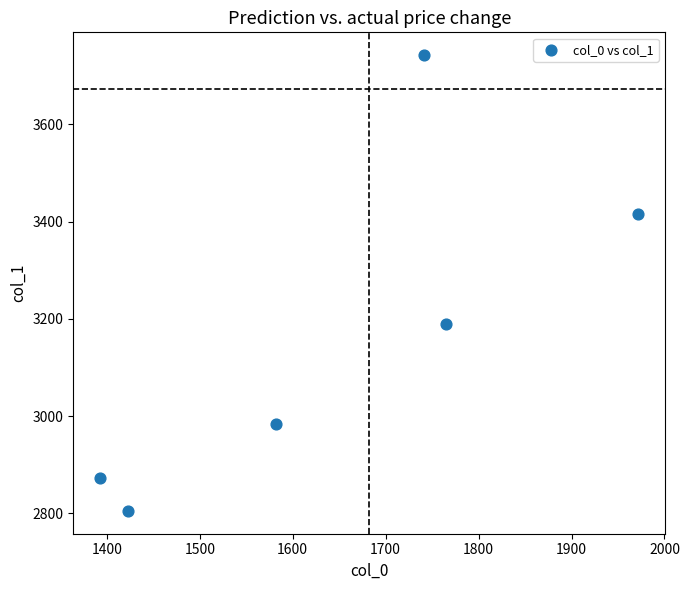

What Y value in the scatter plot is closest to 3273?

3189.1